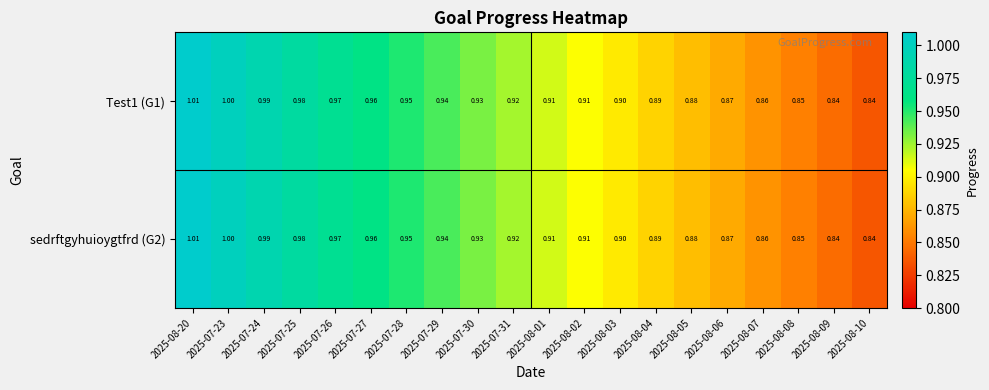

Is the value of Test1 (G1) at 2025-07-26 greater than the value of sedrftgyhuioygtfrd (G2) at 2025-07-29?

Yes